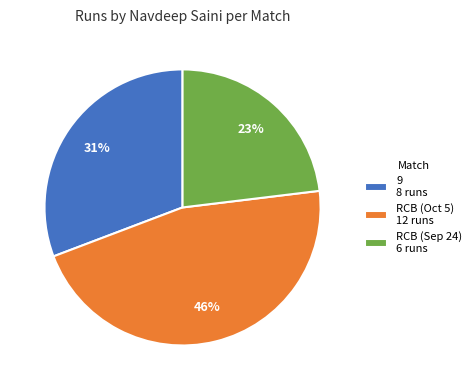

To the nearest percent, what portion does RCB (Sep 24) 6 runs represent?

23%